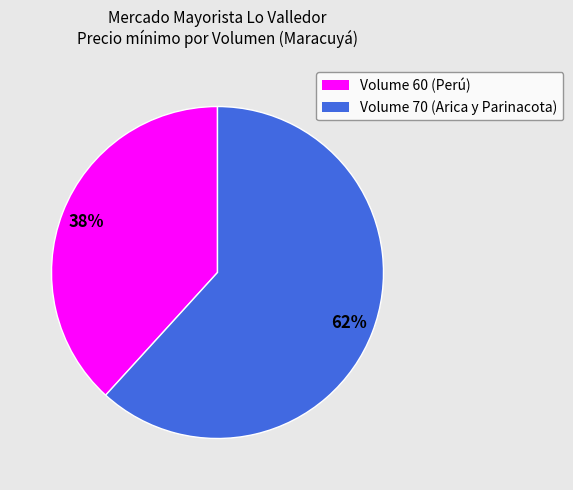

To the nearest percent, what is the average slice percentage?

50%